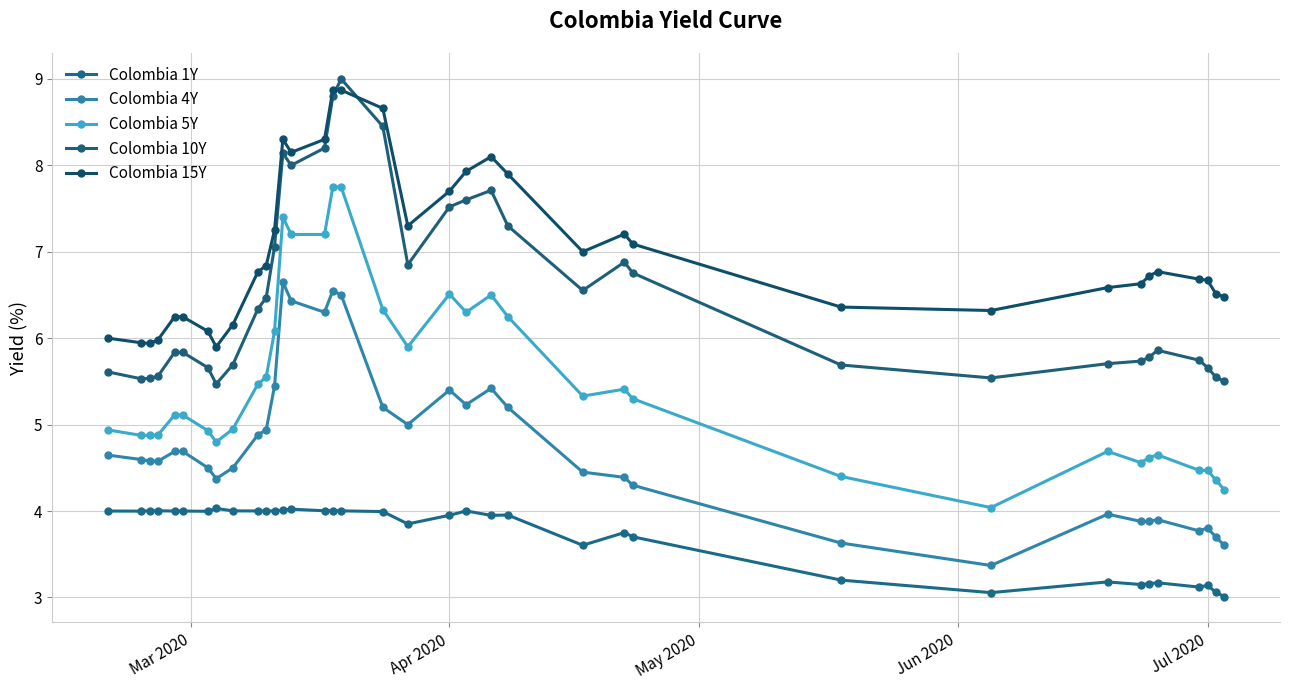

Is this an area chart (filled region under the line)?

No